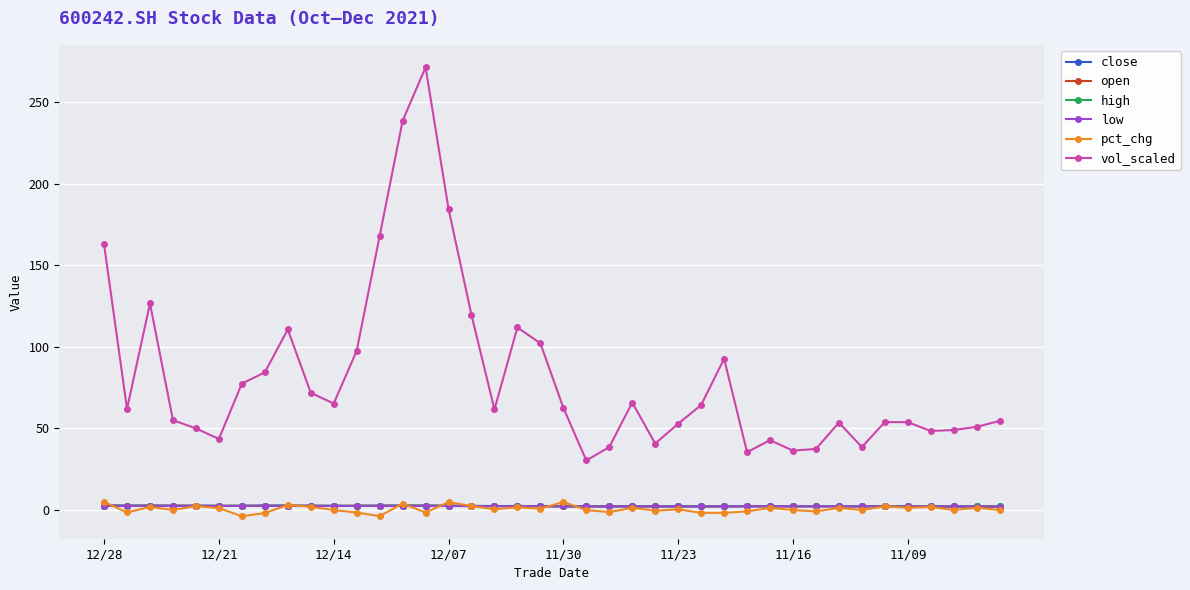

What is the value of the vol_scaled point at the 20th from the left?

102.2